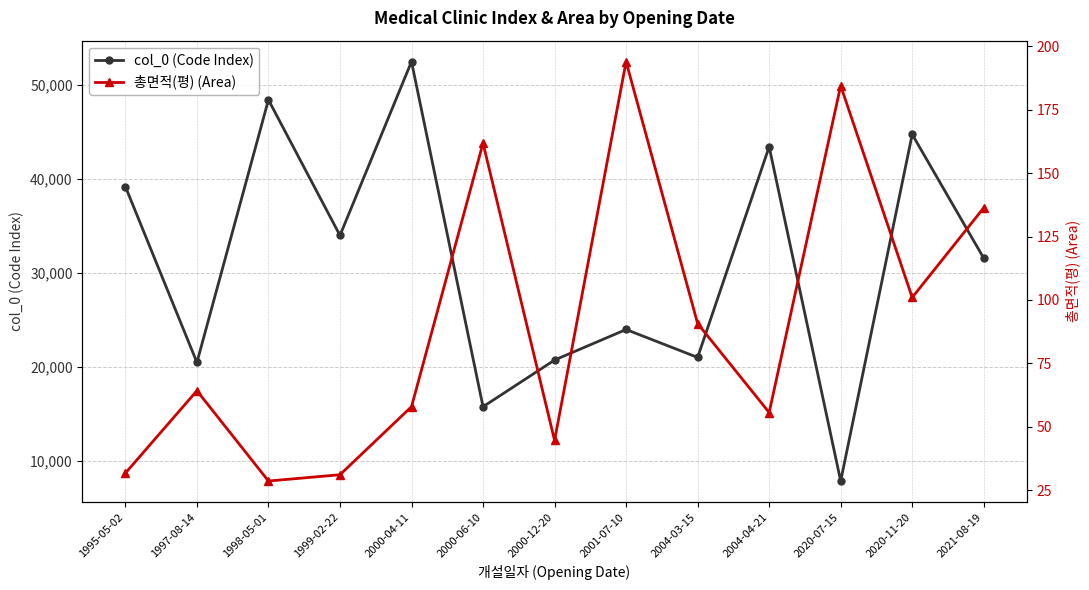

At which category does col_0 (Code Index) reach its first local peak?

1998-05-01